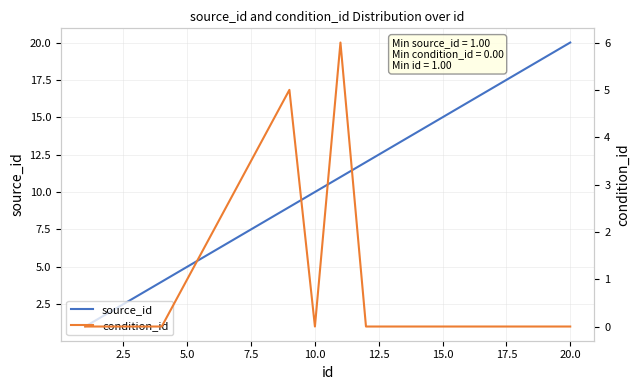

What is the highest value of the source_id series?

20